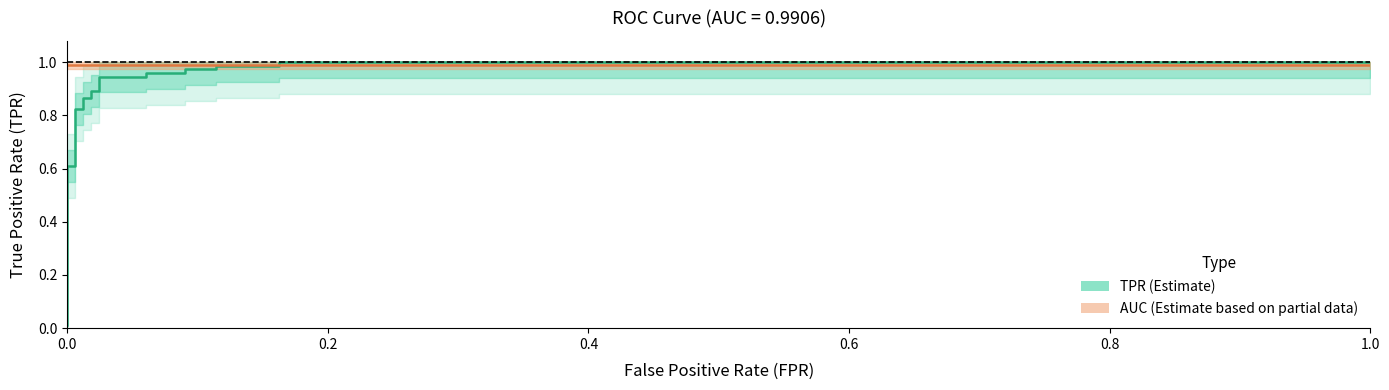

Reading left to right, what are all the values shown in this chart?

0.0	0.6	0.6	0.8	0.8	0.9	0.9	0.9	0.9	0.9	0.9	1.0	1.0	1.0	1.0	1.0	1.0	1.0	1.0